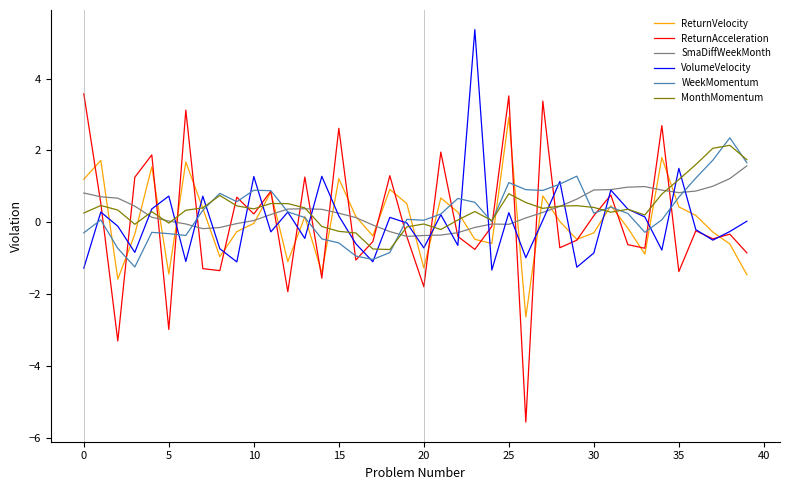

What is the minimum value for VolumeVelocity?

-1.3